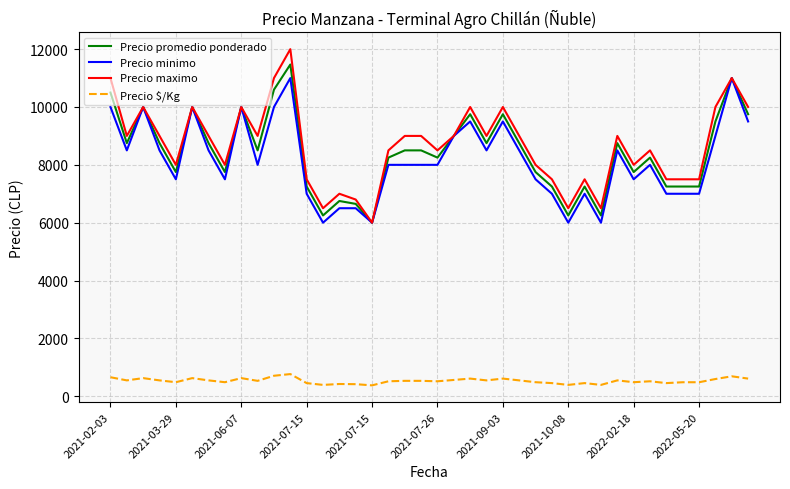

True or false: Precio minimo and Precio $/Kg cross at least once.

False